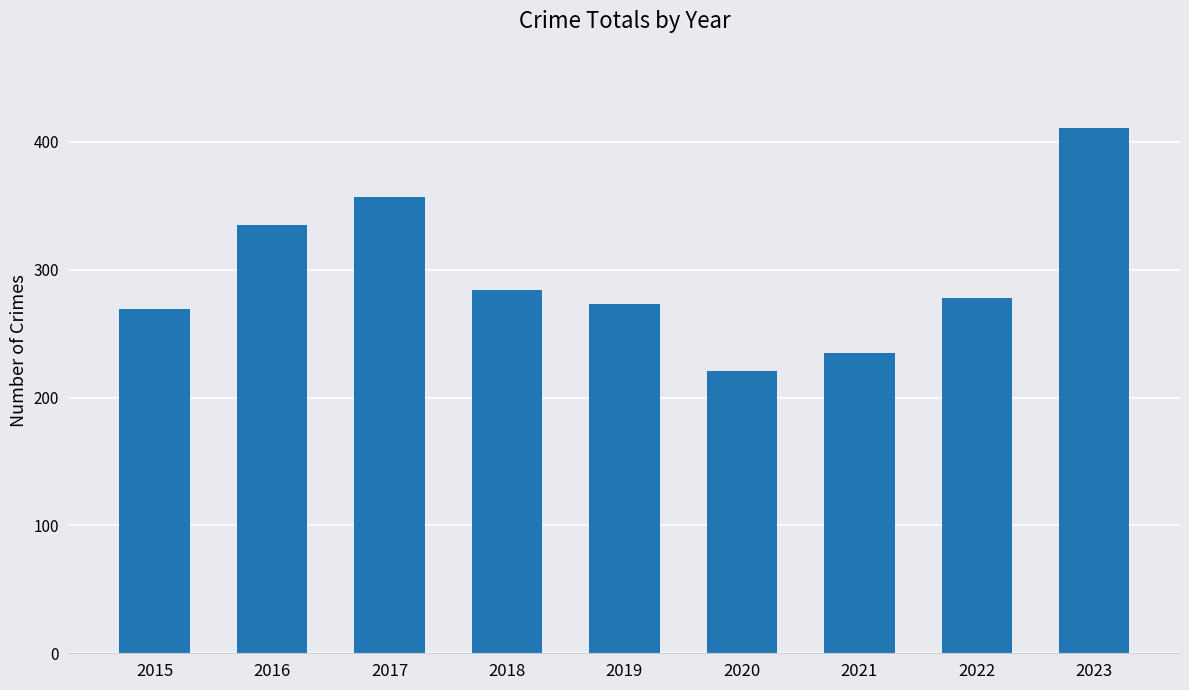

Reading left to right, what are all the values shown in this chart?

269	335	357	284	273	221	235	278	411